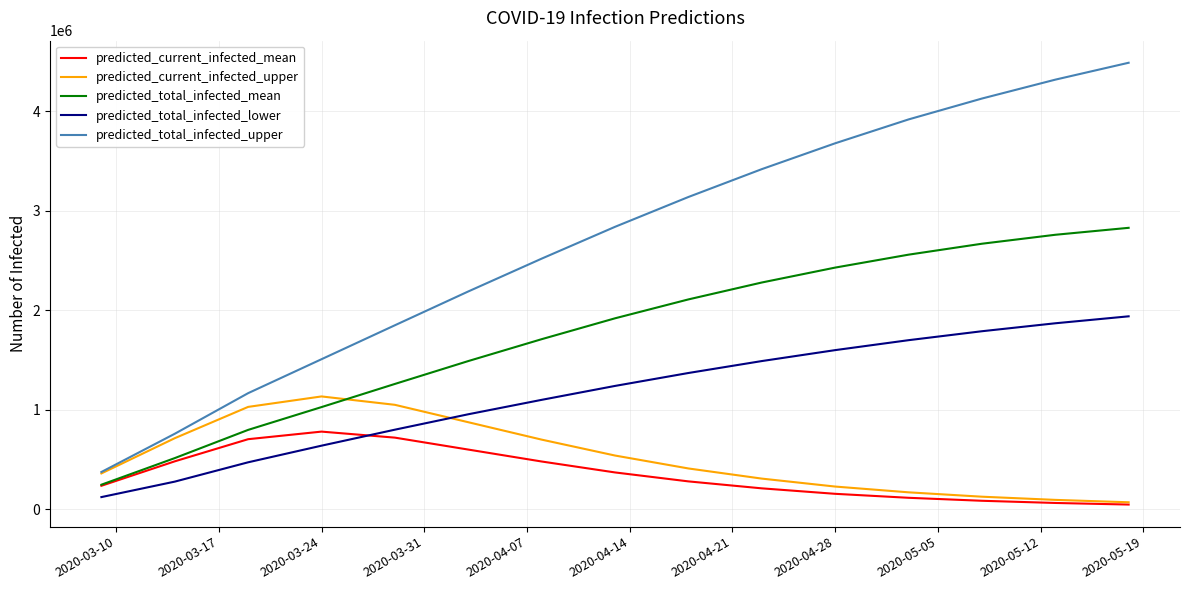

What is the difference between the second highest and second lowest values in the predicted_current_infected_upper series?

956000